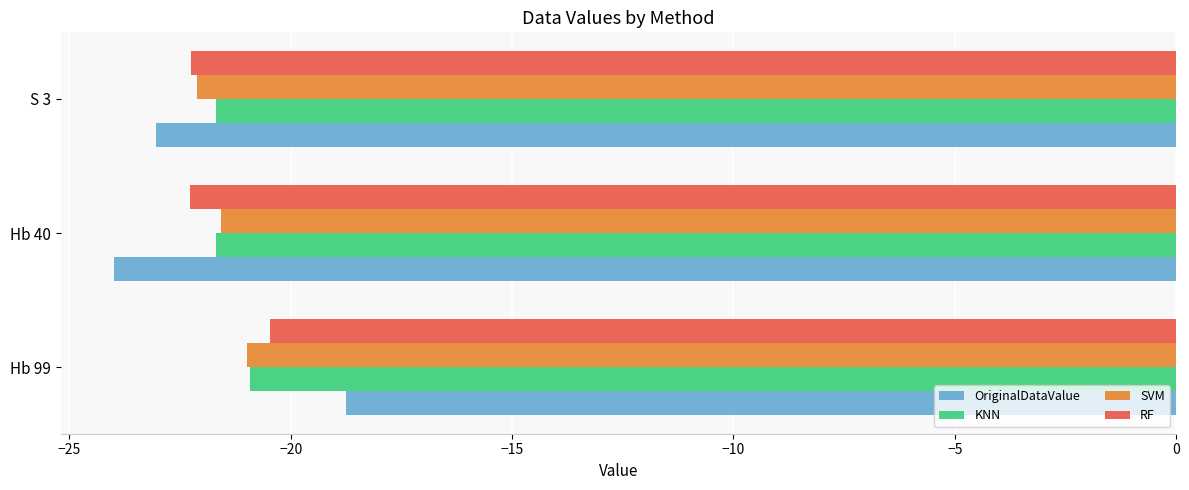

Which category has the lowest value across all series?

Hb 40